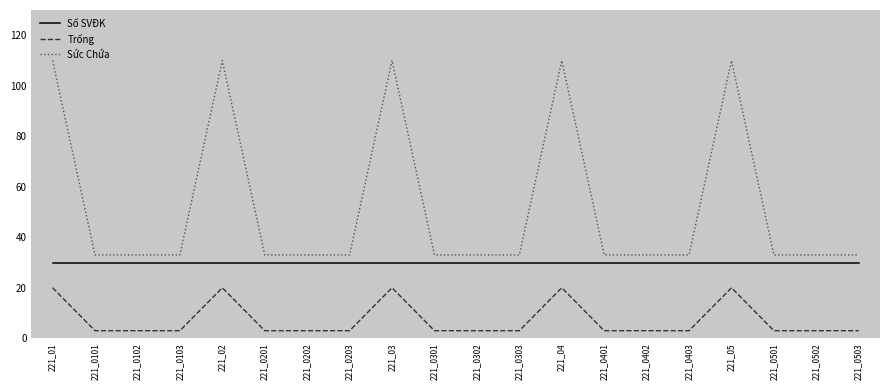

What is the lowest value of the Số SVĐK series?

30